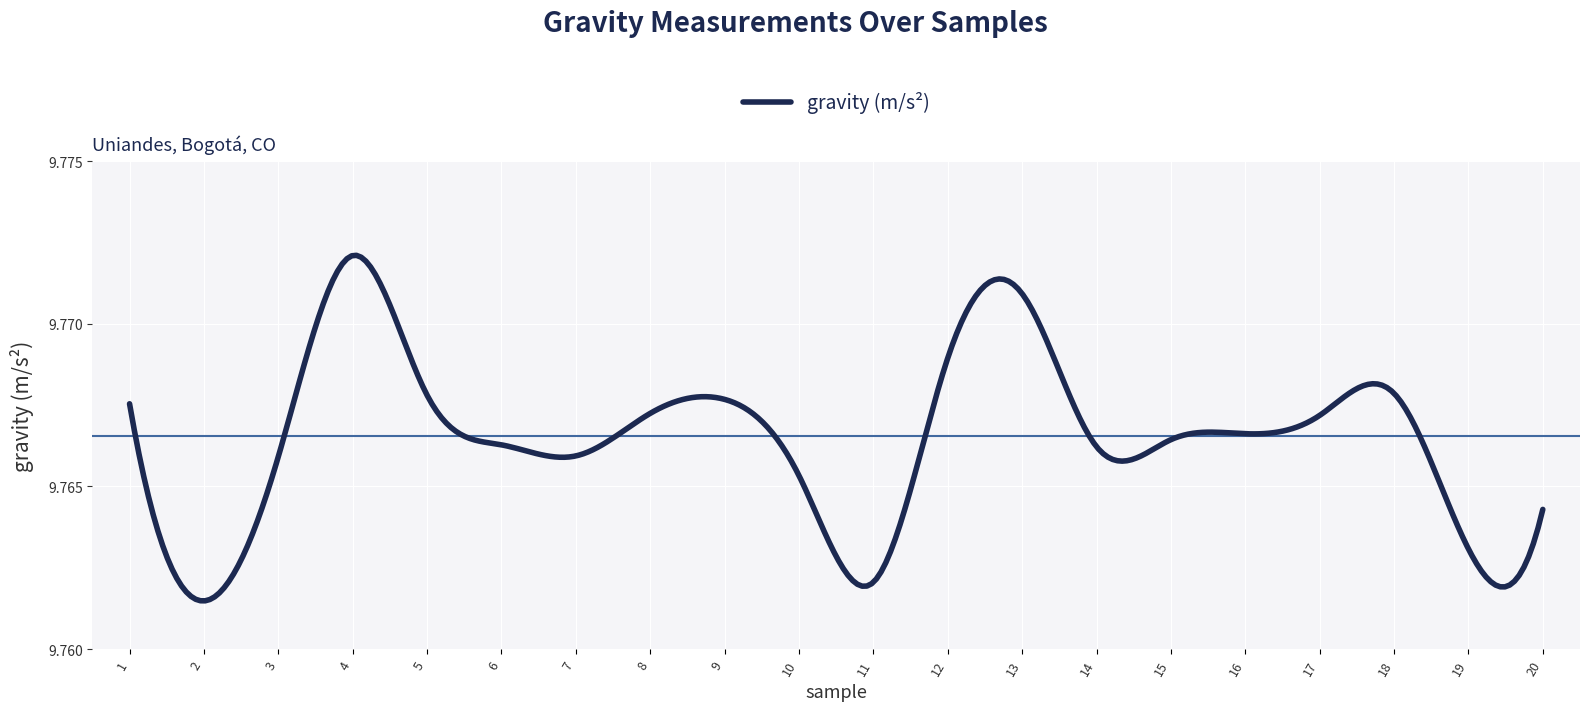

How many lines are shown in the chart?

1